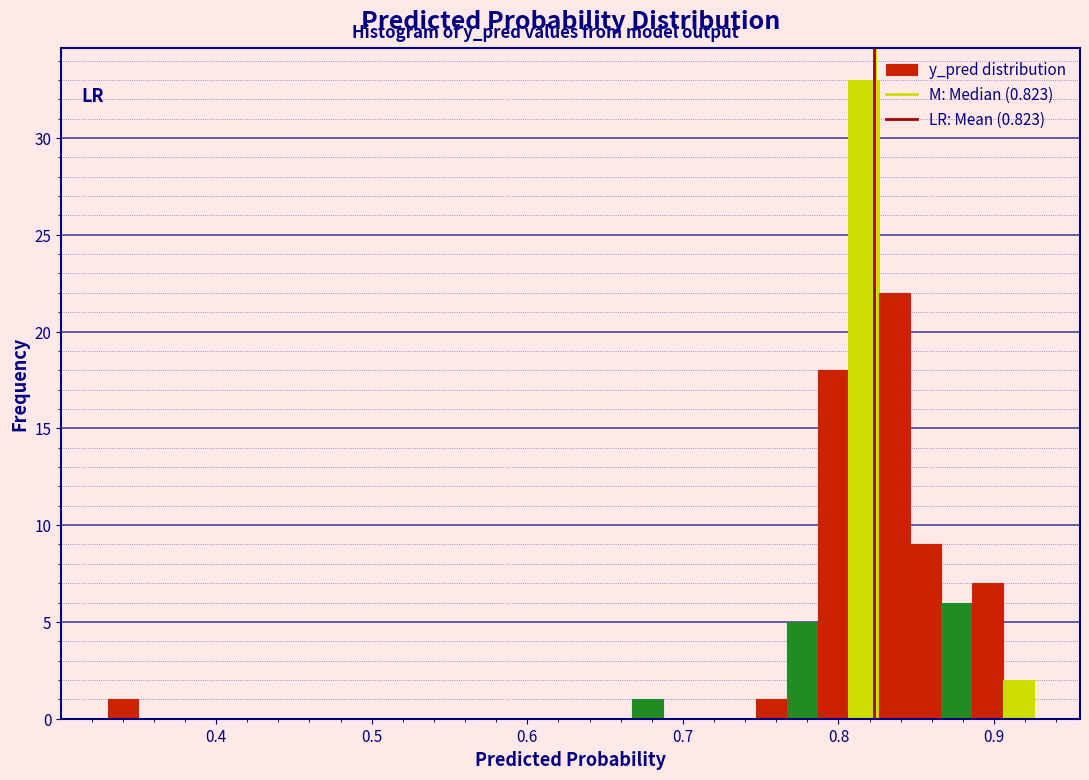

Read against the x-axis, roughly where is the centre of the tallest bar?

0.82